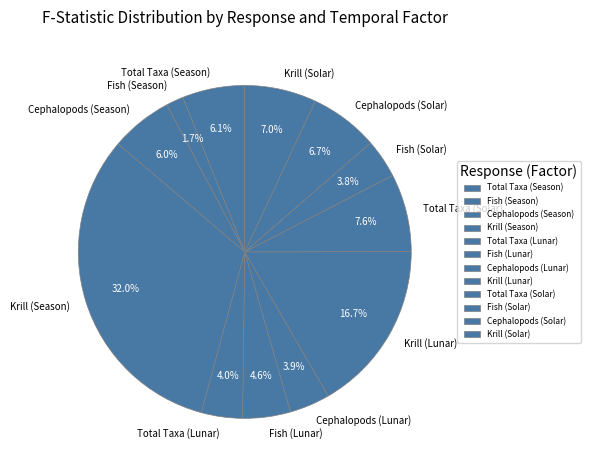

Count the number of slices in the pie.

12